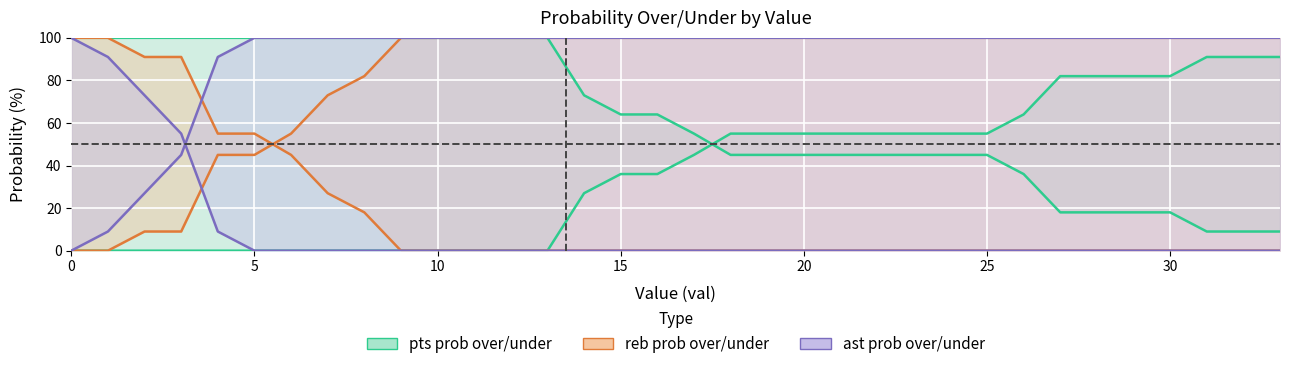

How many lines are shown in the chart?

6